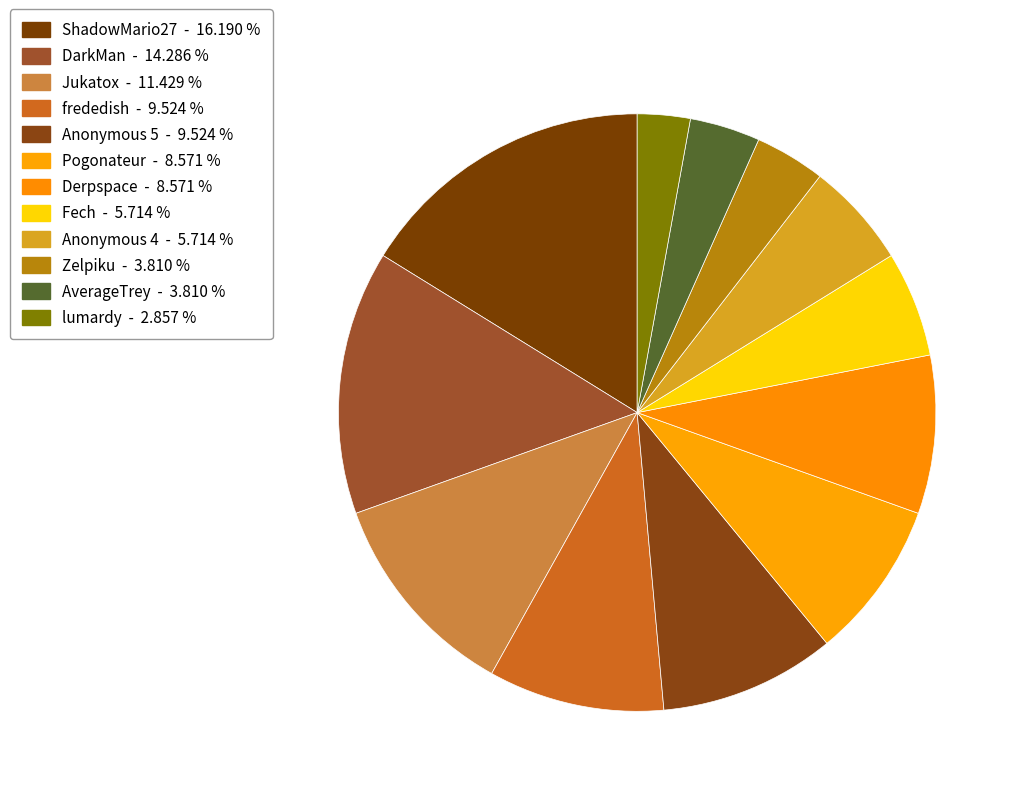

Which slice is the largest?

ShadowMario27